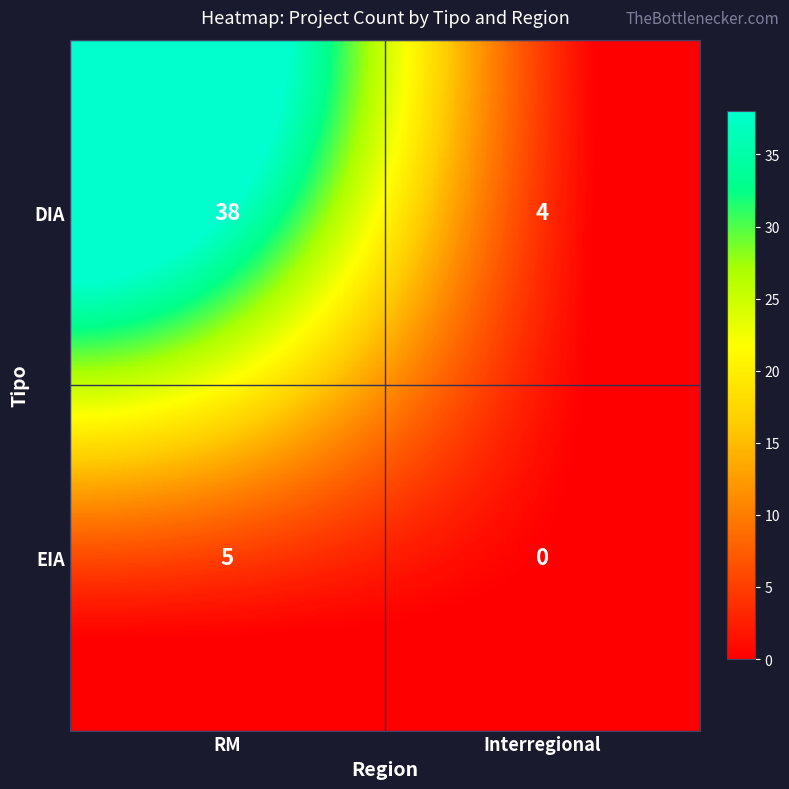

The value of EIA at RM is 3. True or false?

False